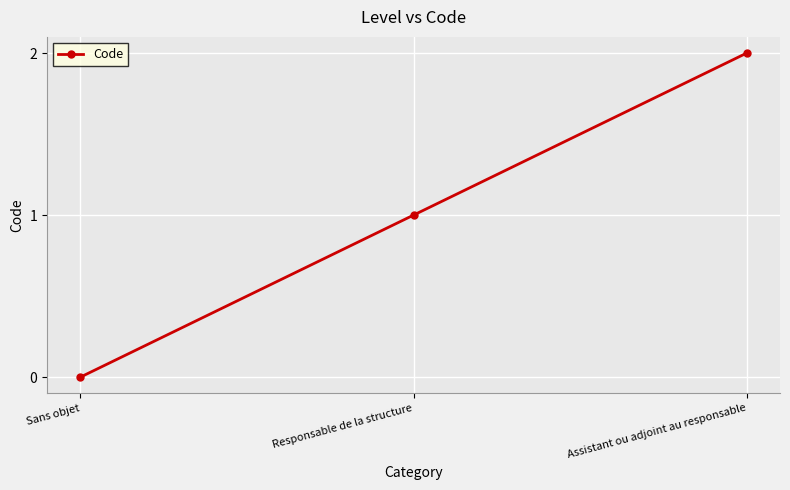

At which label is the value closest to 1?

Responsable de la structure